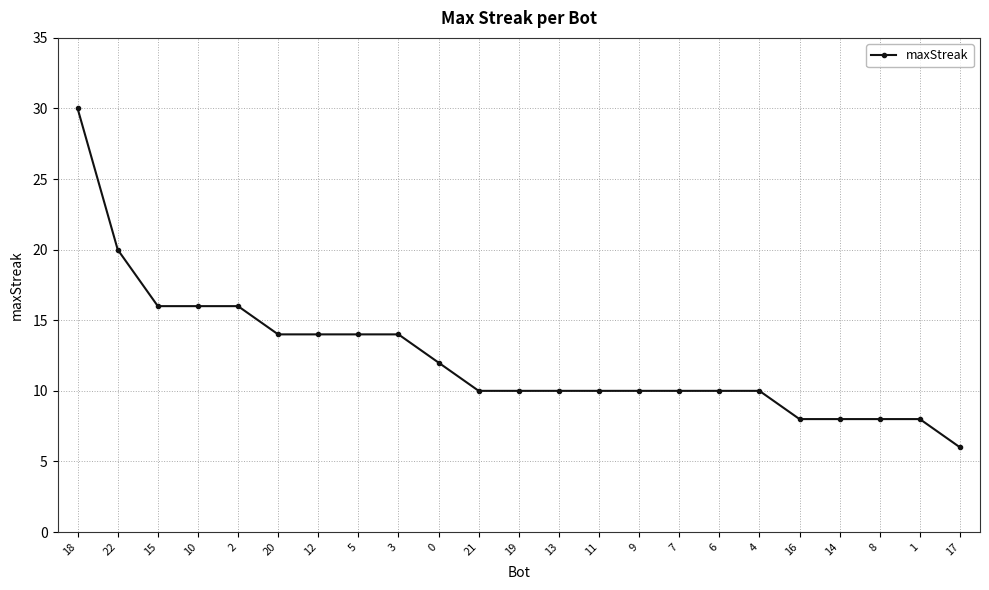

What is the sum of the values at 18 and 22?

50